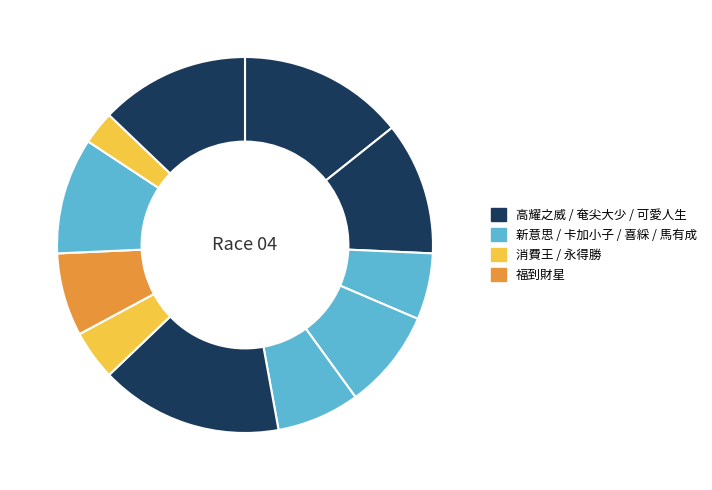

Count the number of slices in the pie.

11